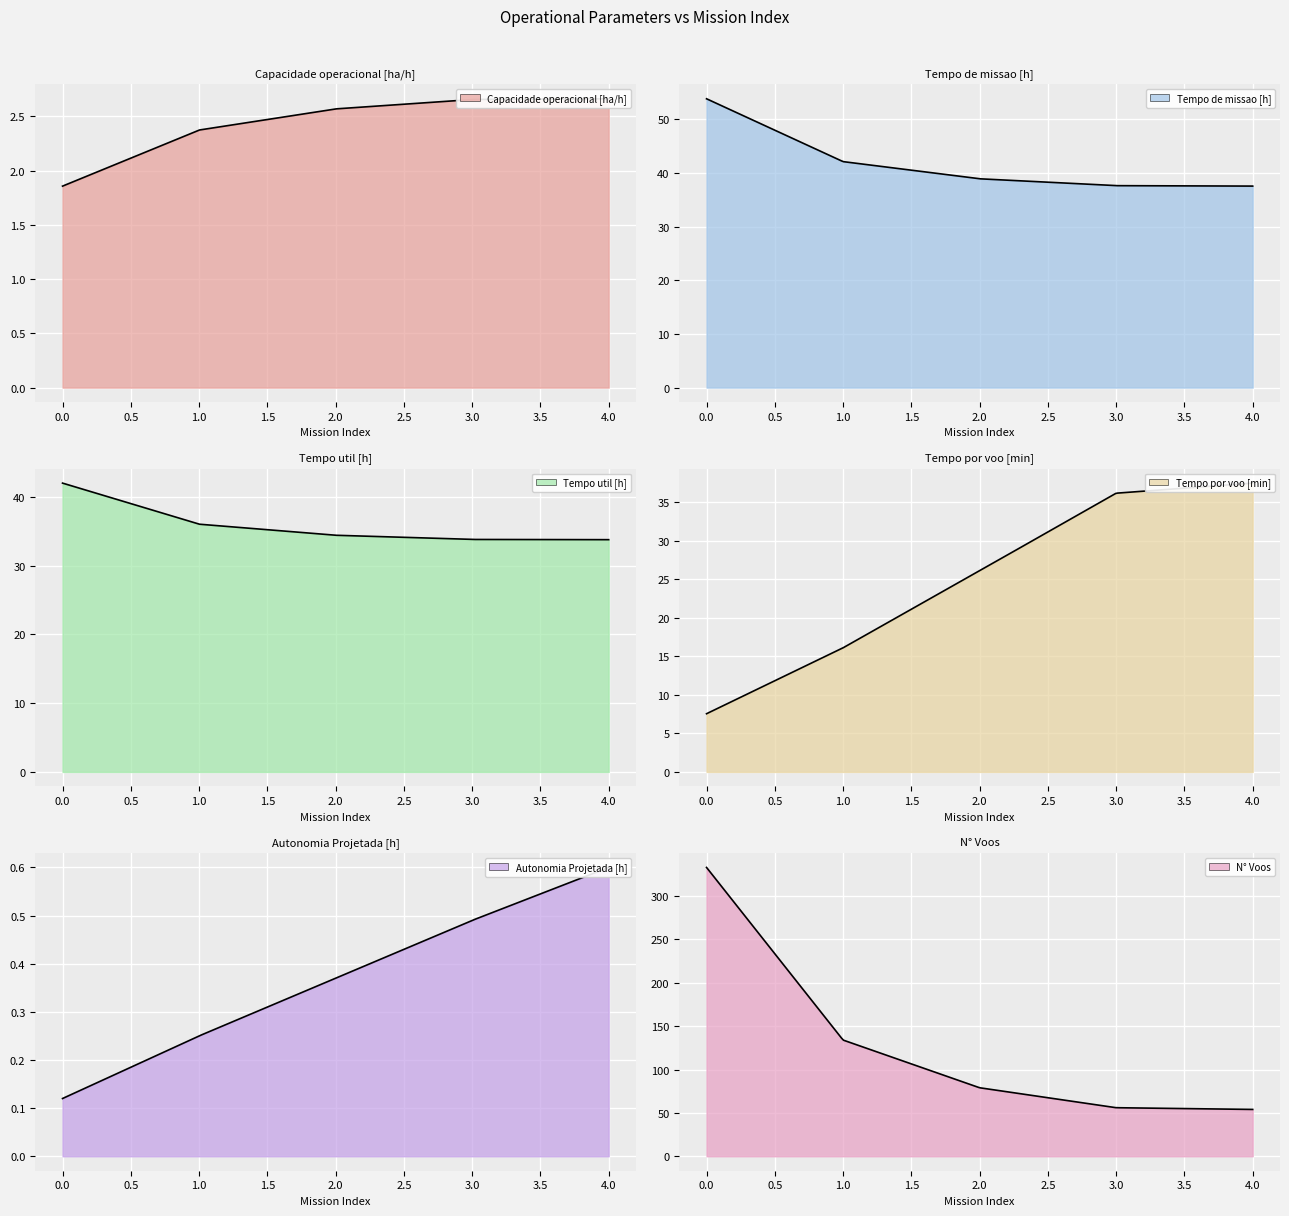

What is the value of the Autonomia Projetada [h] point at the 3rd from the left?

0.4